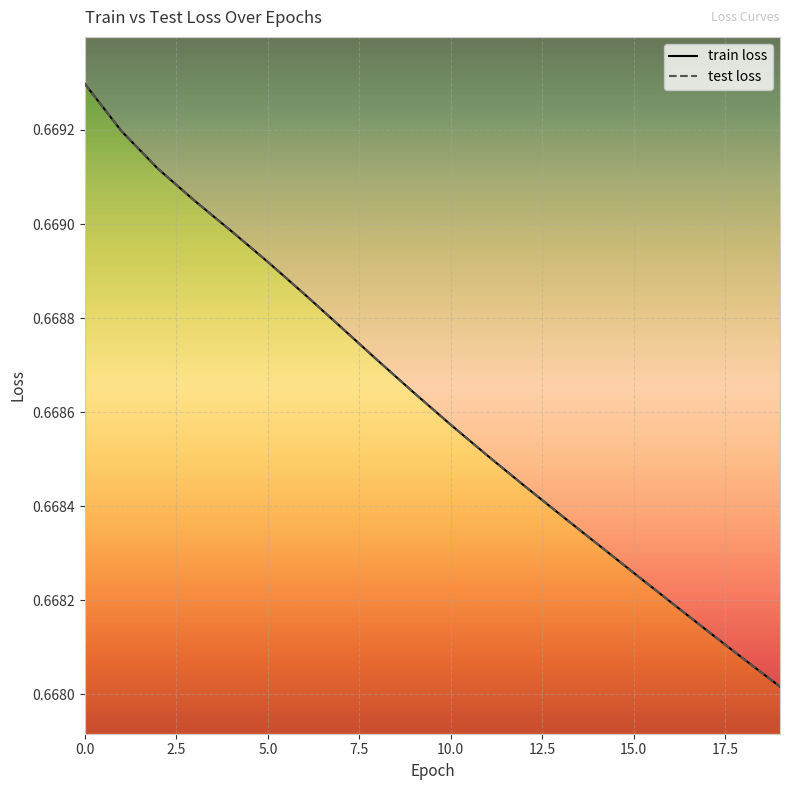

List the series in order of their peak value, highest first.

train loss, test loss